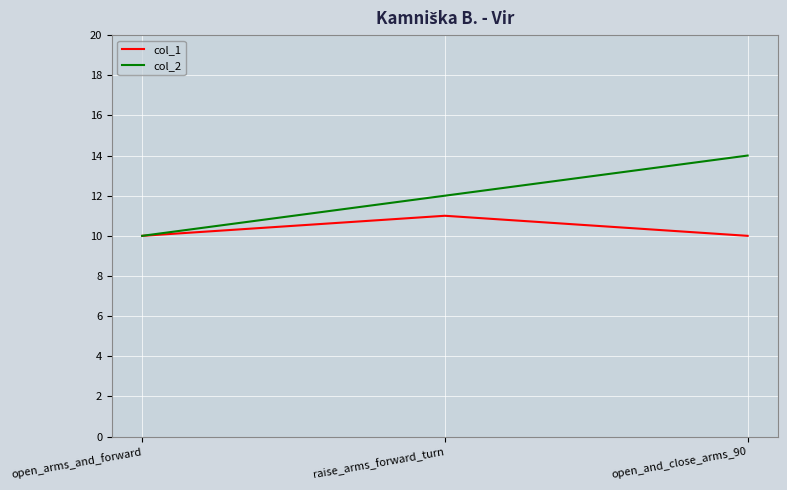

Where is col_2 nearest to the value 12?

raise_arms_forward_turn